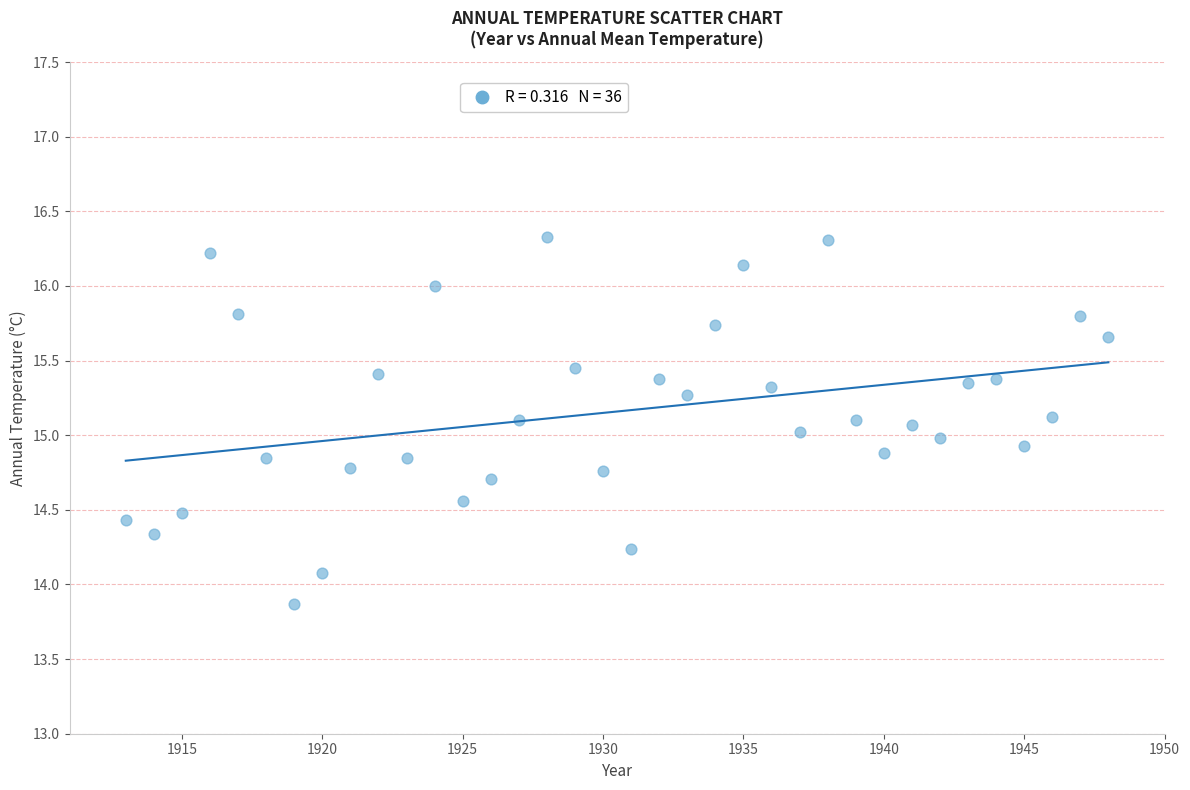

What is the range of Y values (max minus min)?

2.5